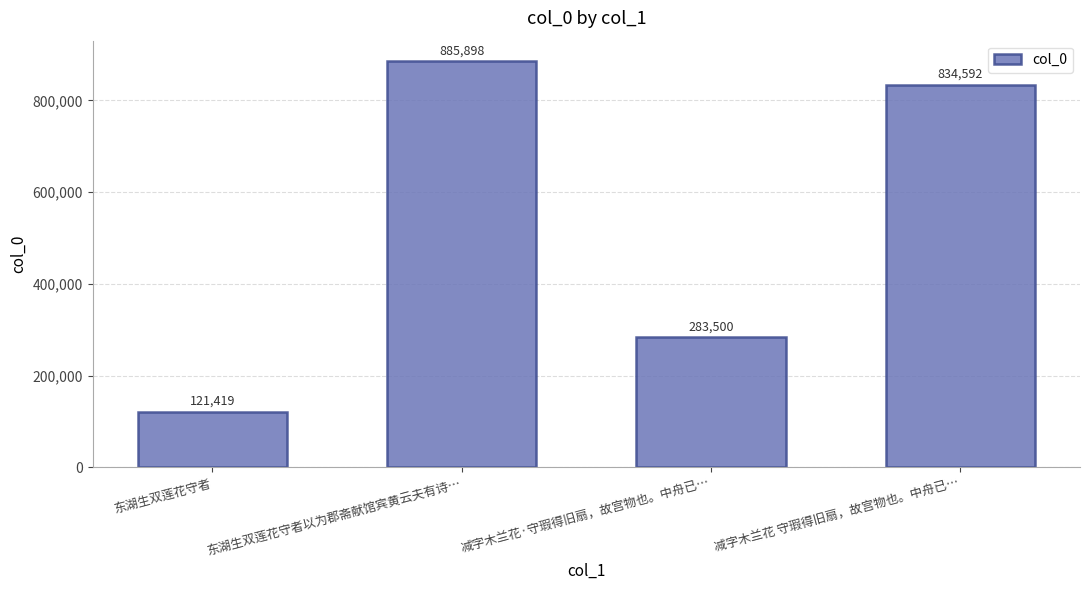

What is the minimum value shown in the chart?

121419